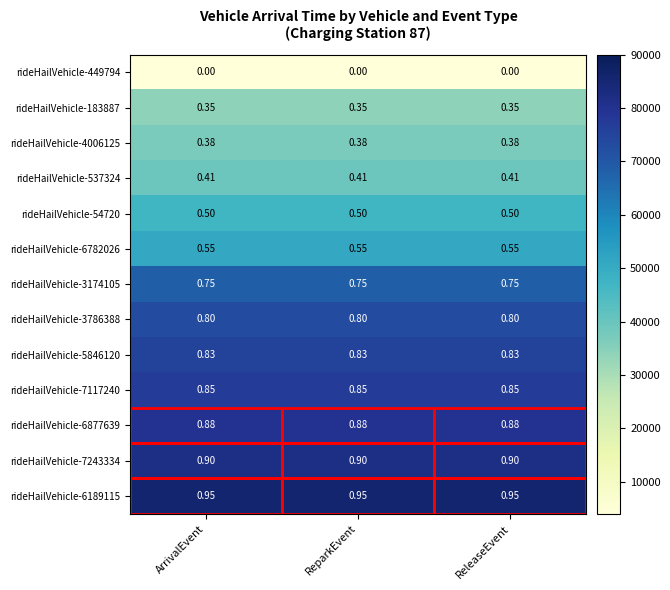

Is the value of rideHailVehicle-3786388 at ArrivalEvent greater than the value of rideHailVehicle-449794 at ReleaseEvent?

Yes